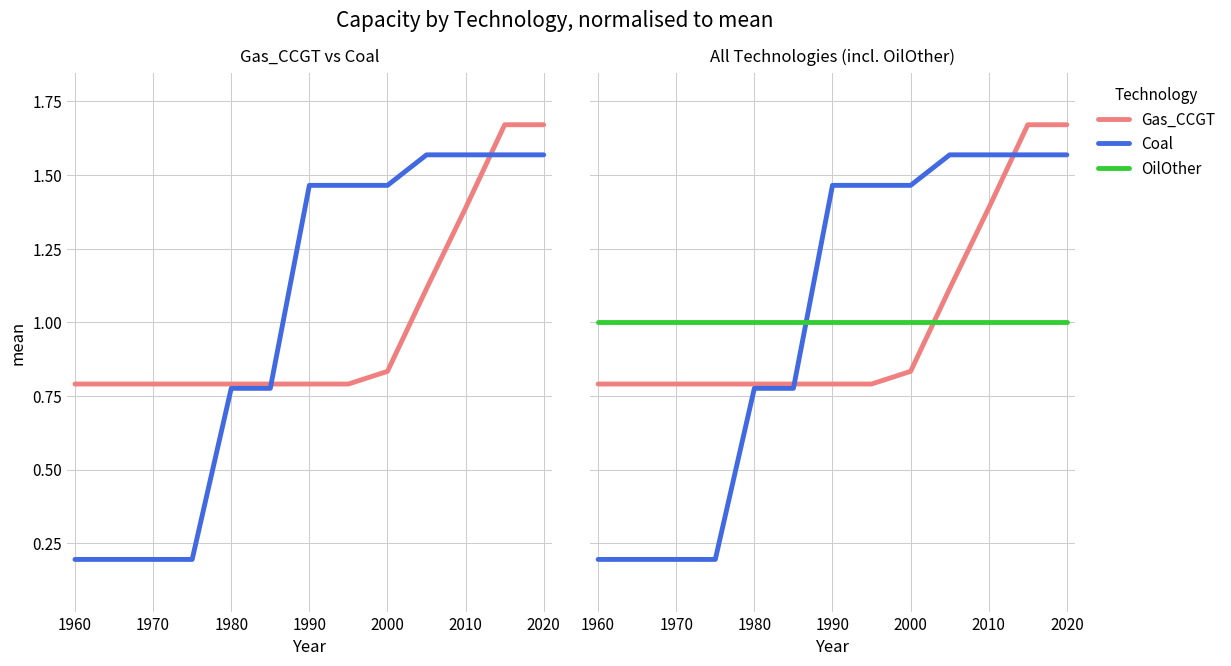

Which series has the largest range (max minus min)?

Coal